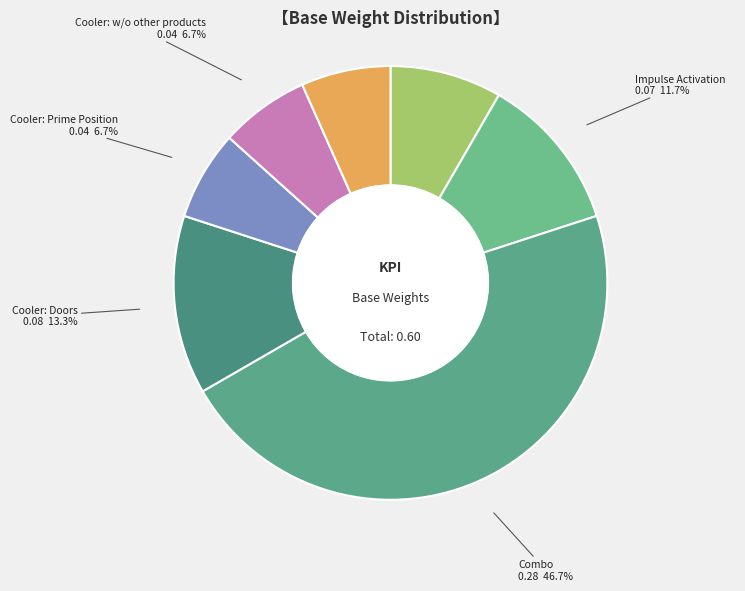

Which category has the smallest portion of the pie?

Cooler: Prime Position